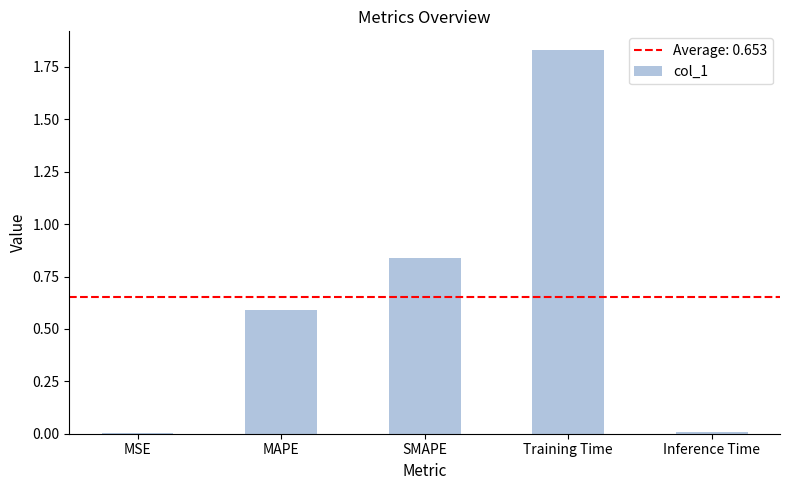

The value at Inference Time is 0.0. True or false?

True